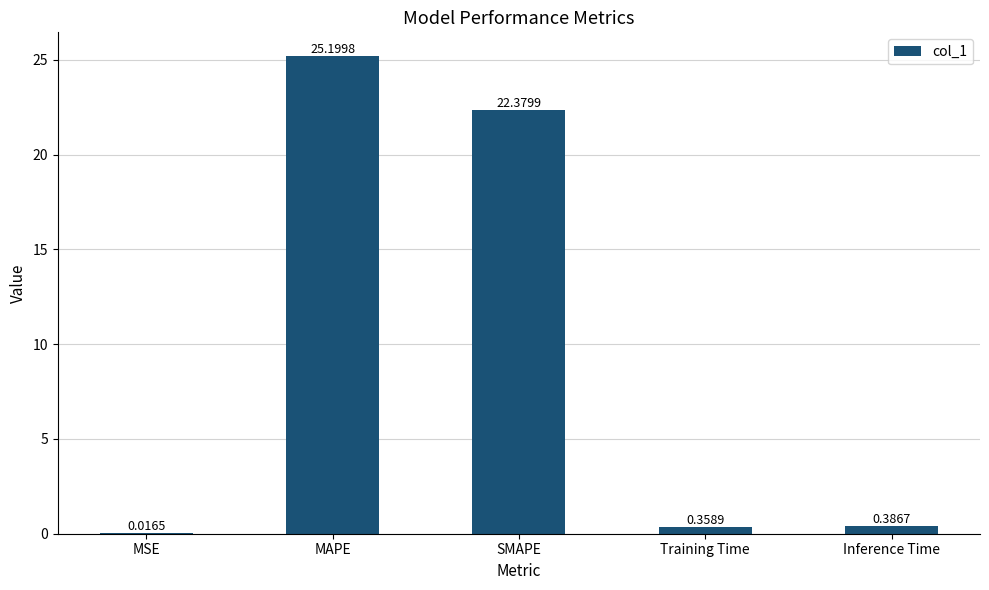

Which category has the highest value across all series?

MAPE